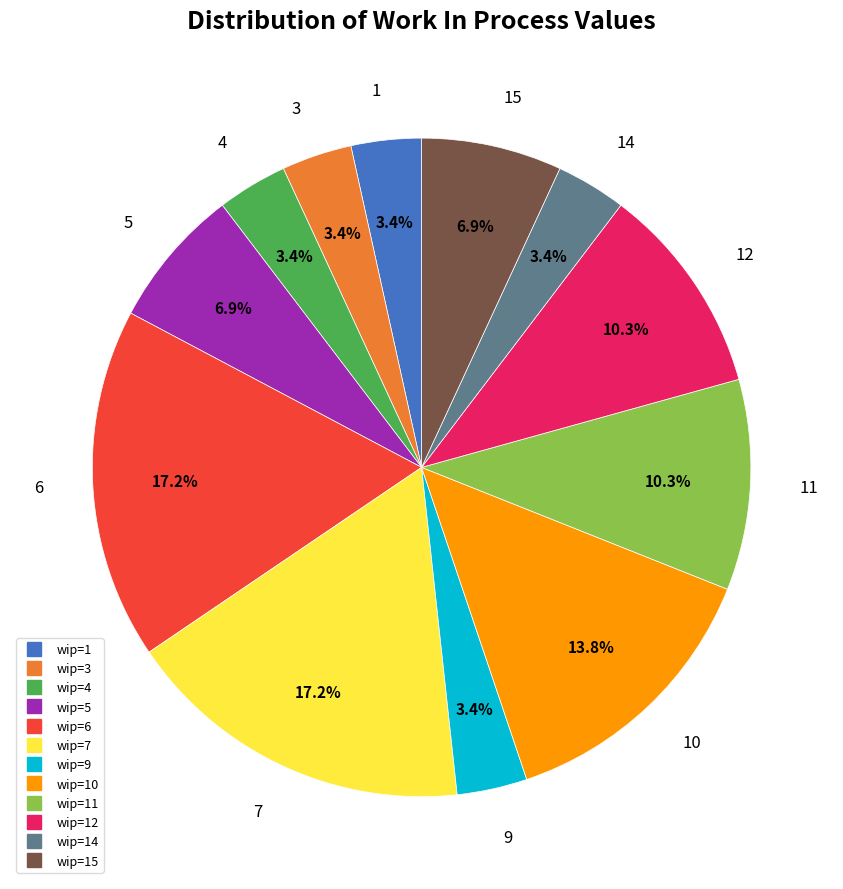

How many slices are in this pie chart?

12